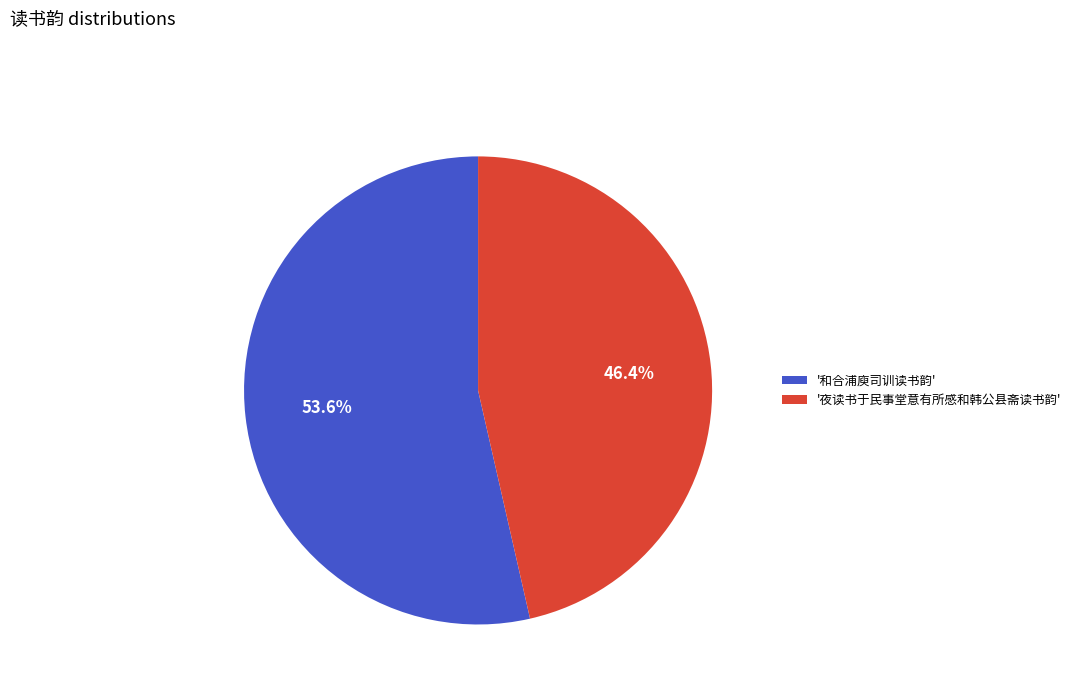

Combined, do '和合浦庾司训读书韵' and '夜读书于民事堂意有所感和韩公县斋读书韵' account for over 50%?

Yes